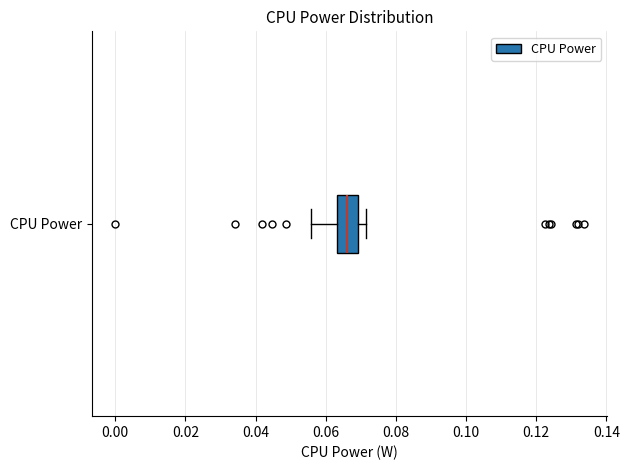

Where does the right whisker of the box for CPU Power end on the x-axis? The values are not printed on the chart, so give them approximately, as read against the axis.

0.072